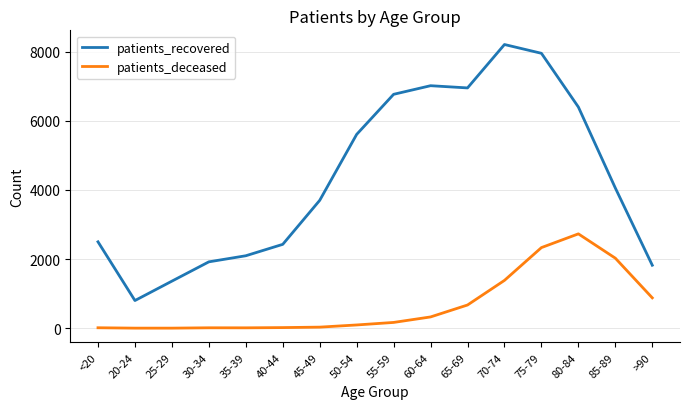

True or false: patients_deceased and patients_recovered cross at least once.

False